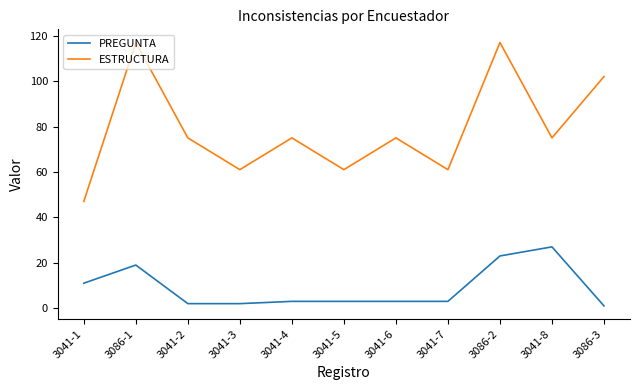

The value of PREGUNTA at 3041-3 is 2. True or false?

True